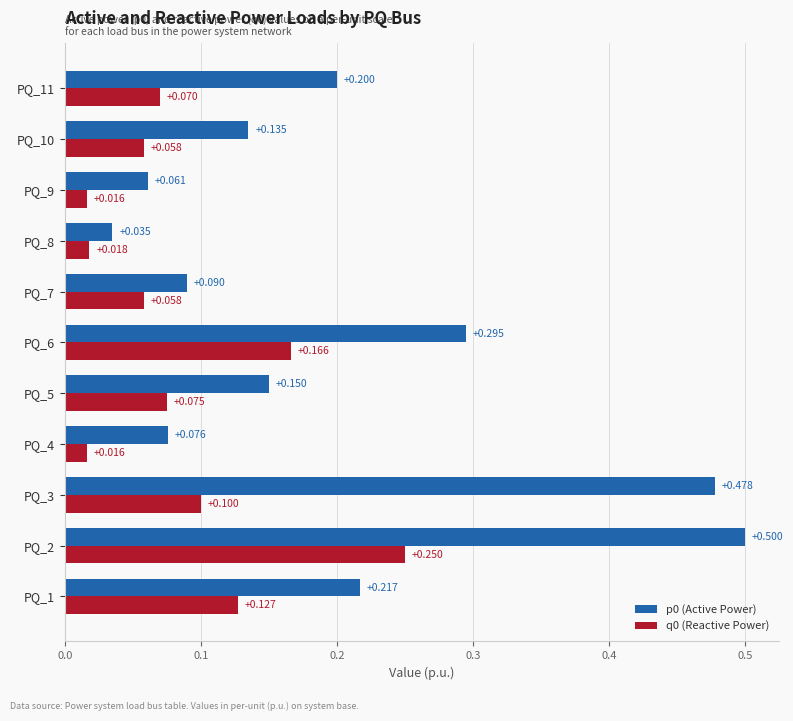

Is the value of p0 (Active Power) at PQ_11 greater than the value of q0 (Reactive Power) at PQ_8?

Yes